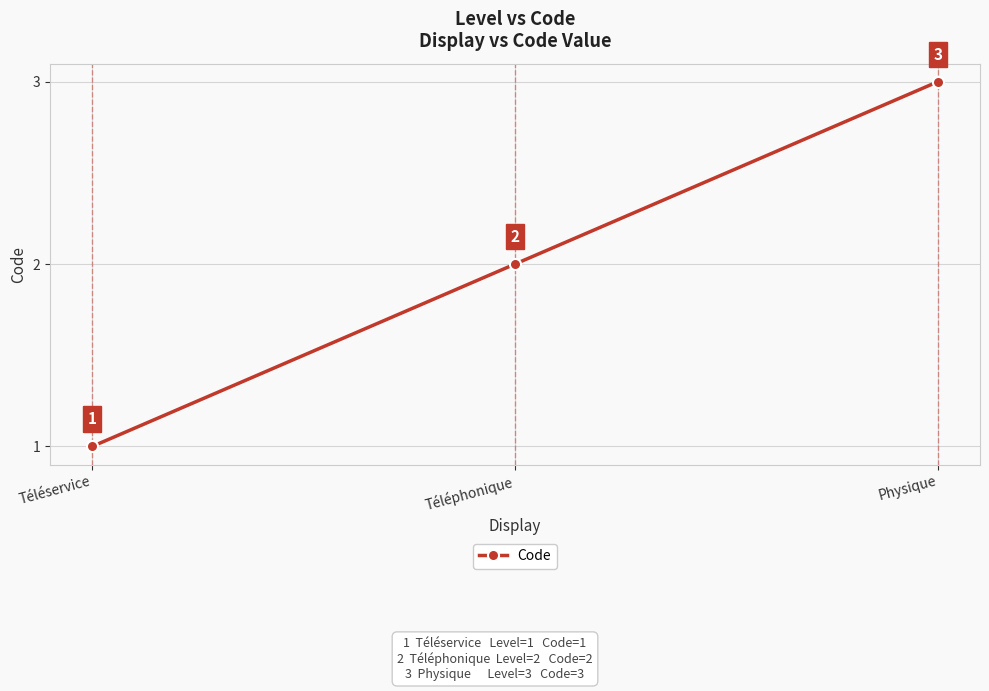

Does the chart display data point markers on the line(s)?

Yes